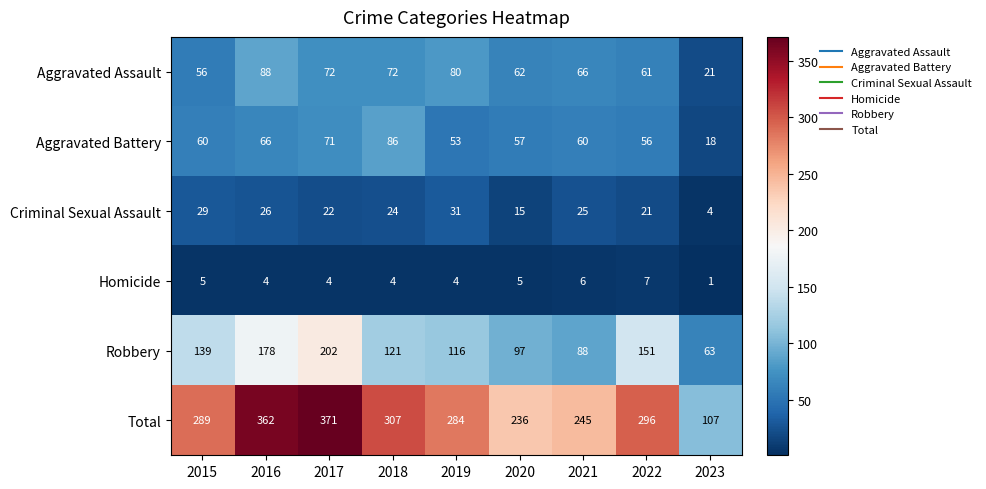

At which category is the sum across all series the highest?

2017